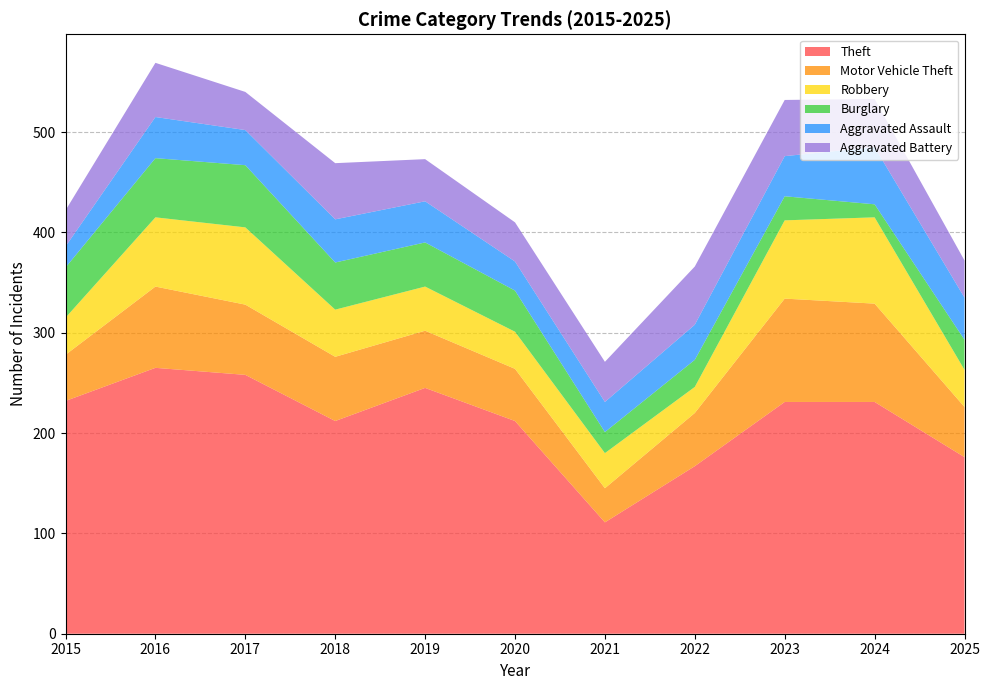

Reading left to right, list all the values displayed in this chart.

Theft: 232	265	258	212	245	212	111	167	231	231	176
Motor Vehicle Theft: 46	81	70	64	57	52	34	53	103	98	50
Robbery: 37	69	77	47	44	37	35	26	78	86	37
Burglary: 50	59	62	47	44	41	21	27	24	13	30
Aggravated Assault: 21	41	35	43	41	29	30	35	40	57	42
Aggravated Battery: 36	54	38	56	42	39	40	58	56	48	37